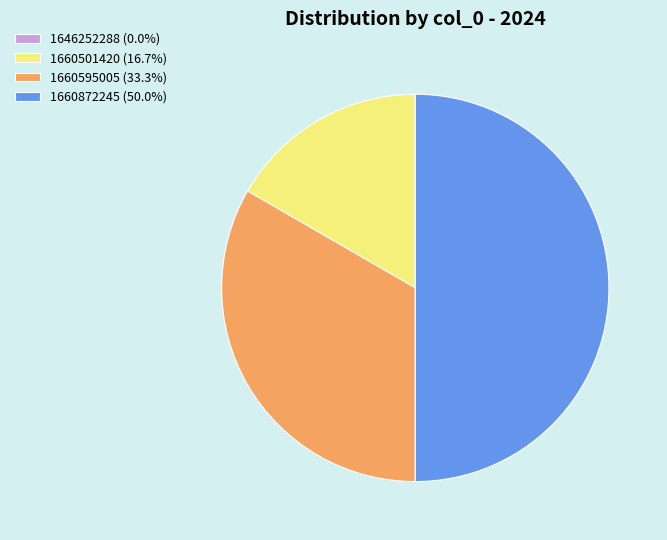

Is 1660501420 (16.7%) the majority of the pie?

No